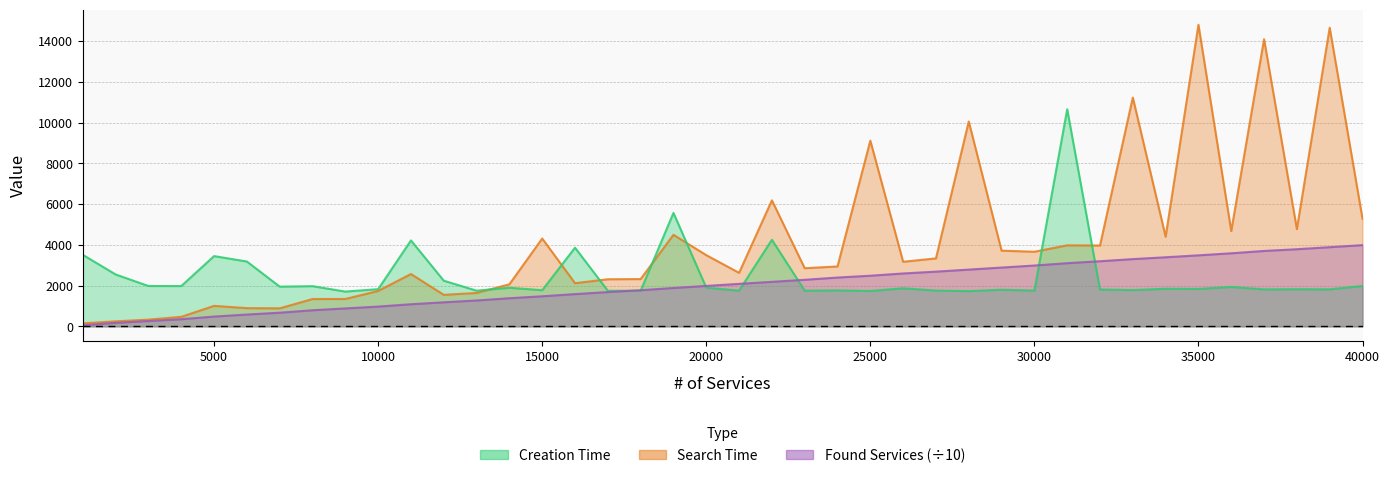

Is the value of Found Services at 20 greater than the value of Creation Time at 12?

Yes